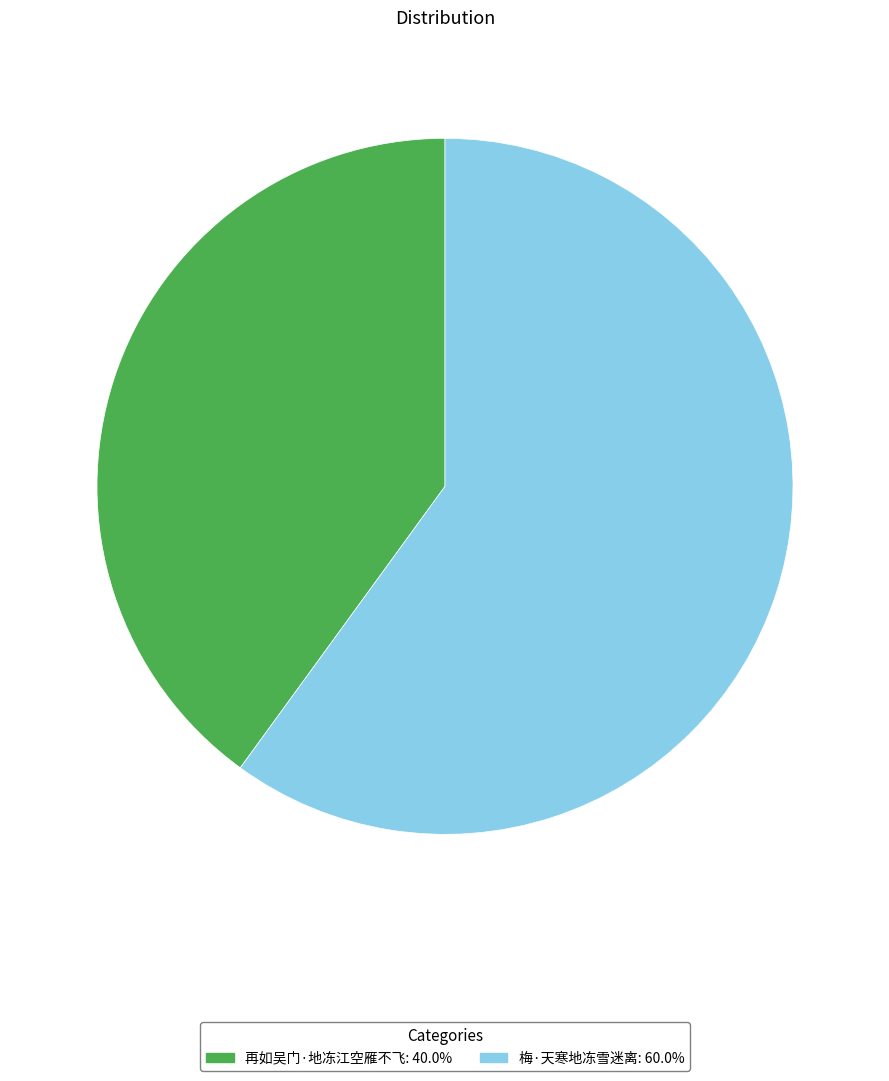

Is it true that 再如吴门·地冻江空雁不飞 is 50% of the pie?

False